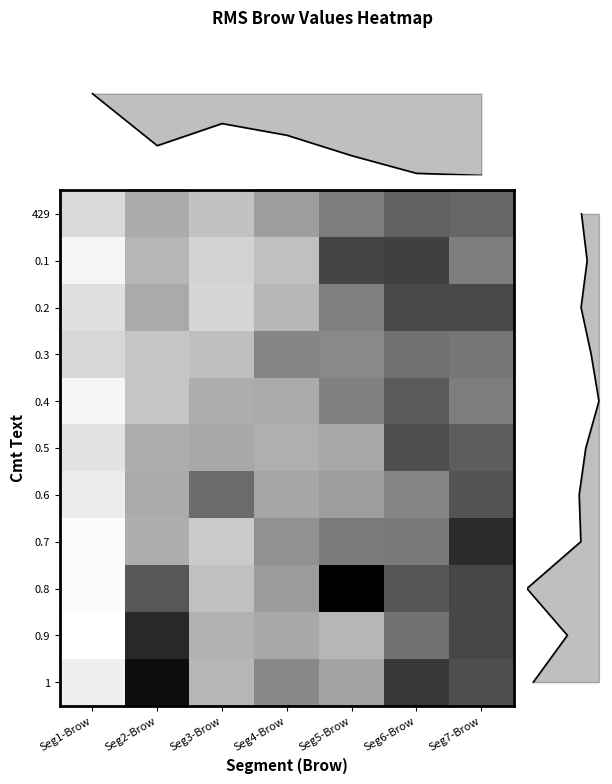

What is the maximum value shown in the chart?

1.0